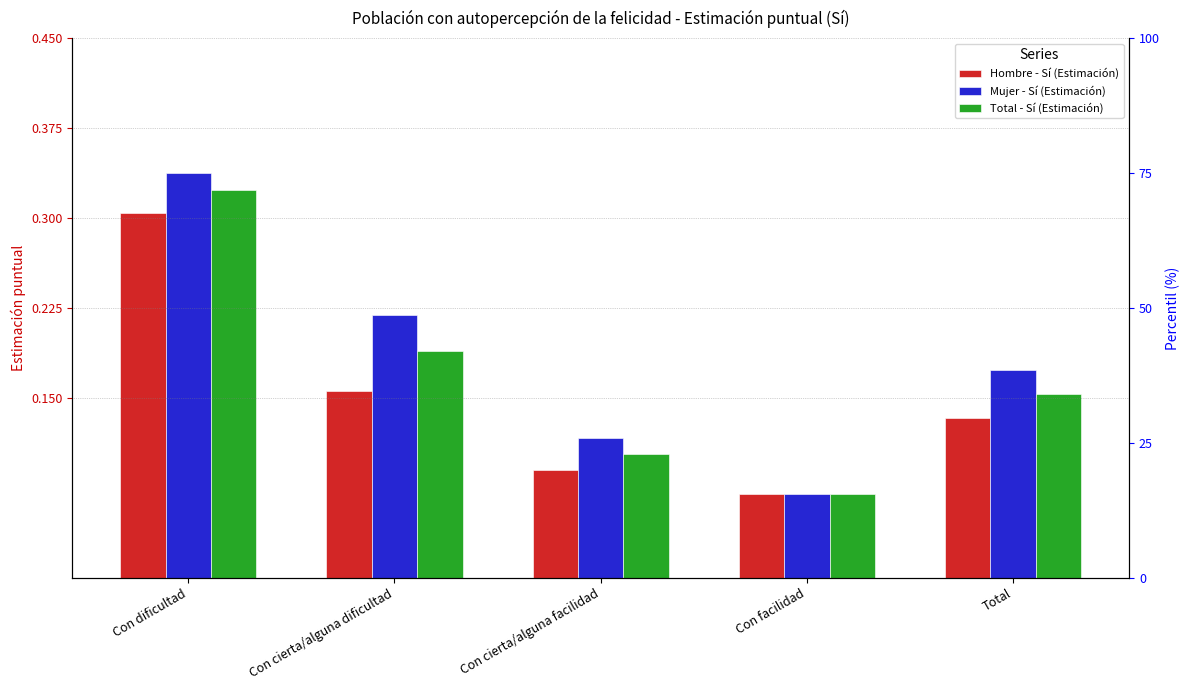

Is it true that Total - Sí (Estimación) equals 0.3 at Con cierta/alguna dificultad?

False